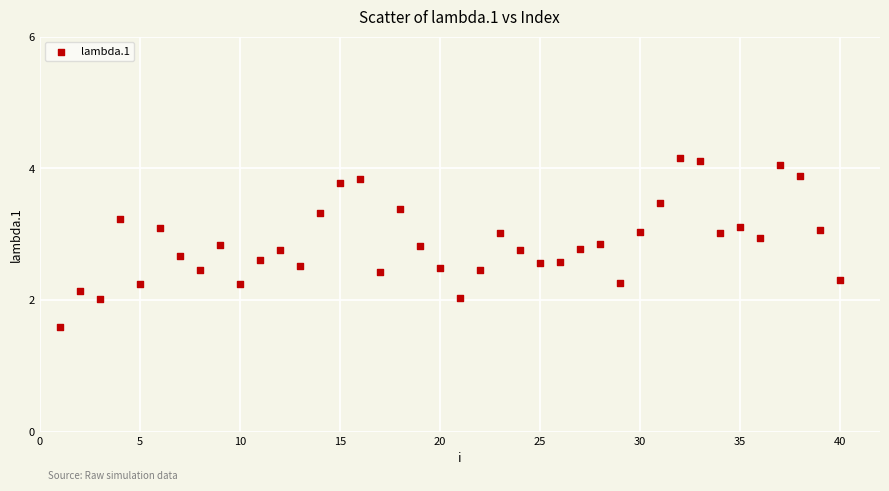

What is the range of Y values (max minus min)?

2.6